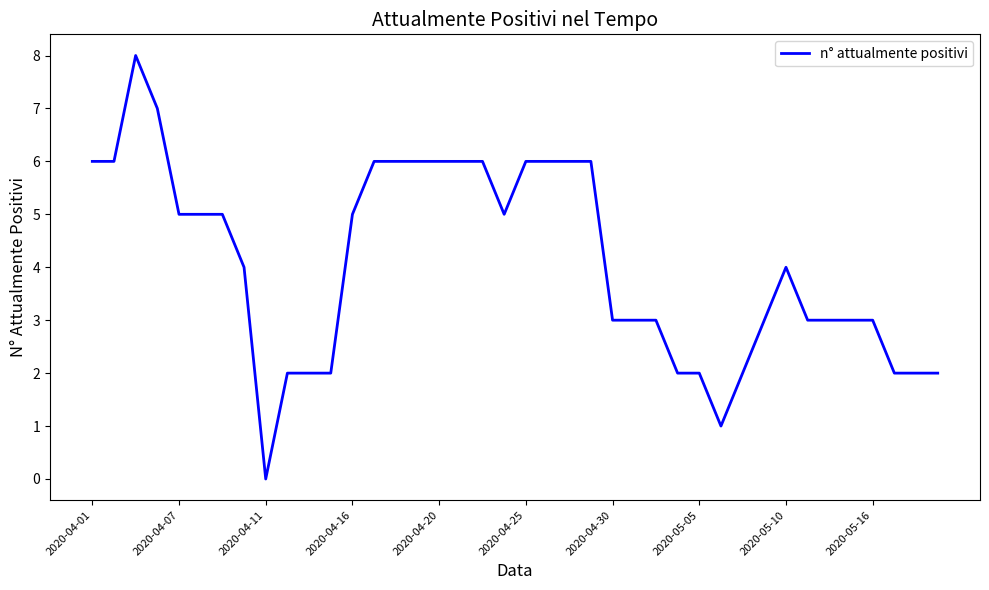

What is the maximum value shown in the chart?

8